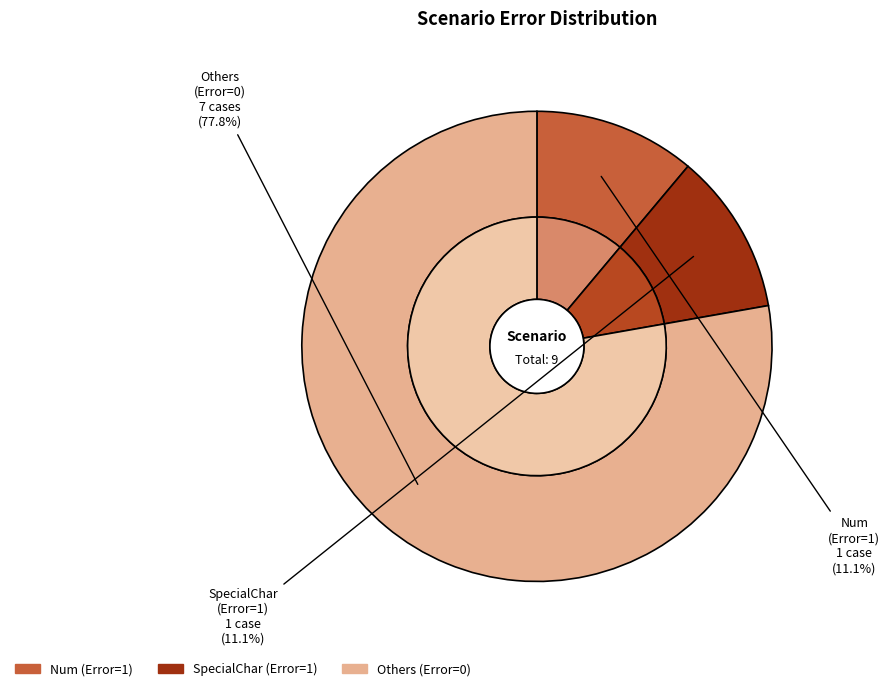

True or false: Alpha accounts for 1% of the total.

False